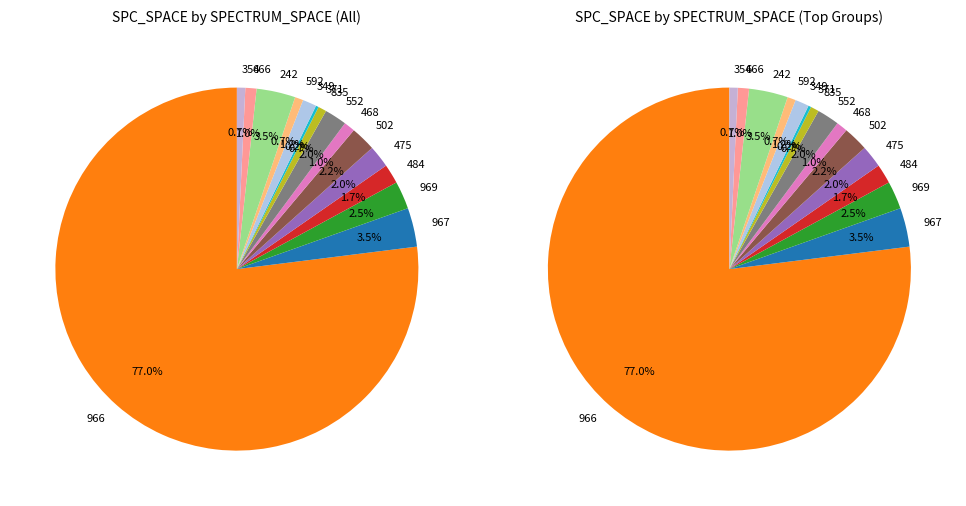

How many slices are in this pie chart?

15